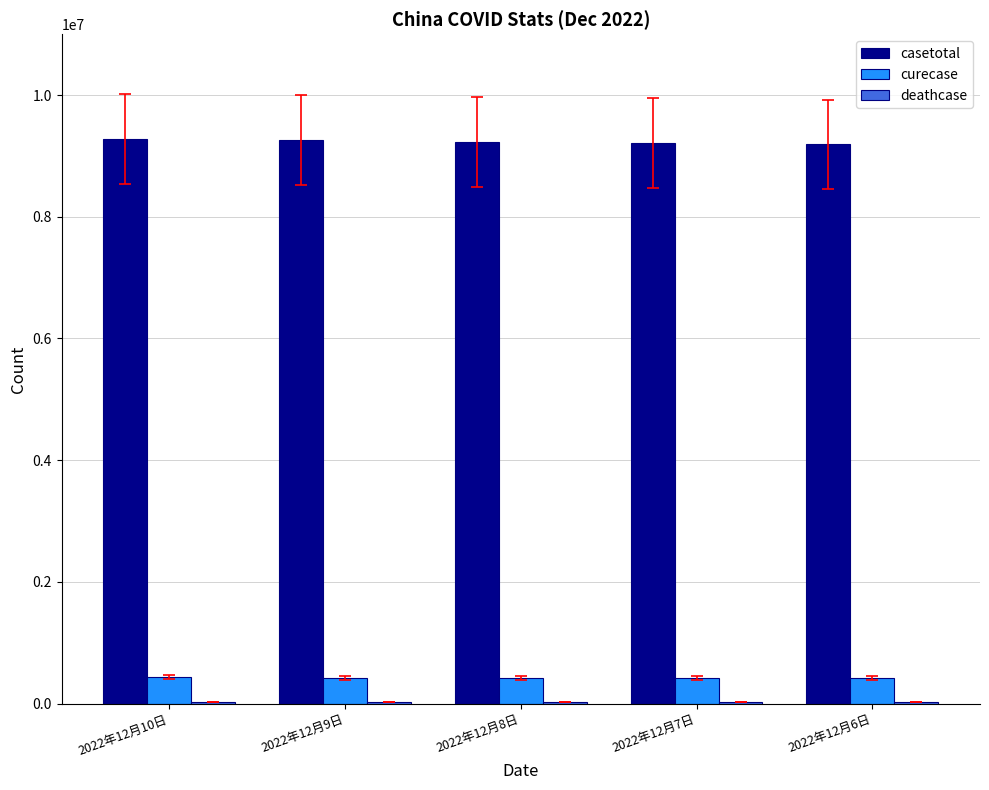

The value of casetotal at 2022年12月6日 is 13088919. True or false?

False